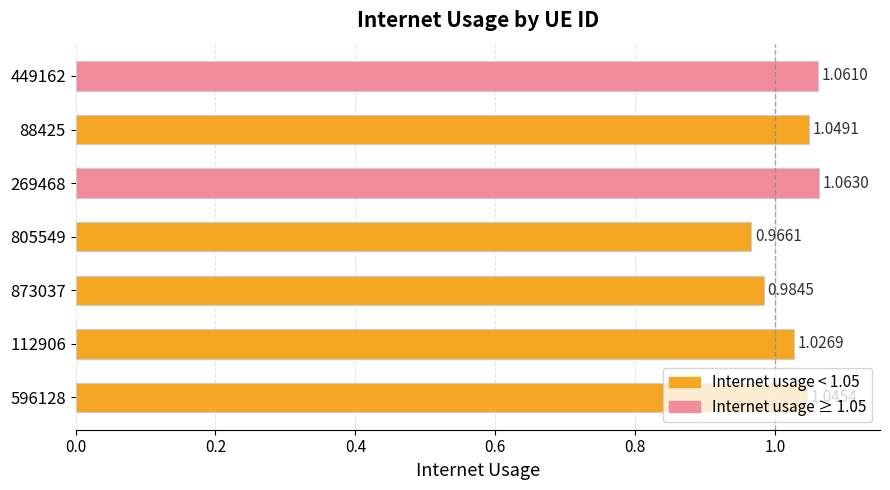

What is the sum of the values at 873037 and 449162?

2.0